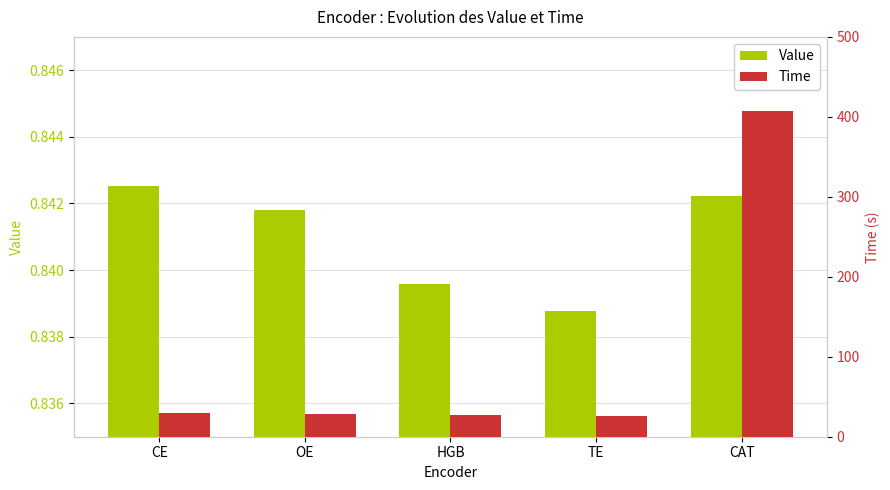

What is the label of the 1st bar from the right?

CAT